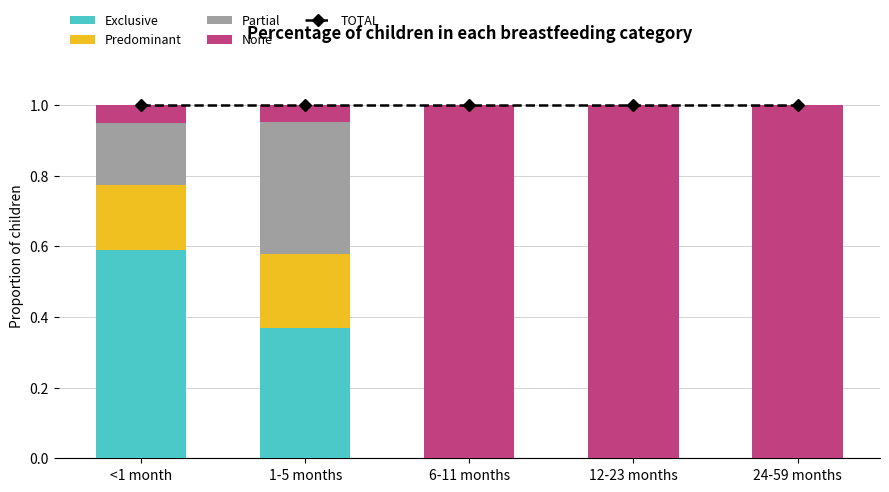

What is the difference between the highest and lowest values at 24-59 months?

1.0